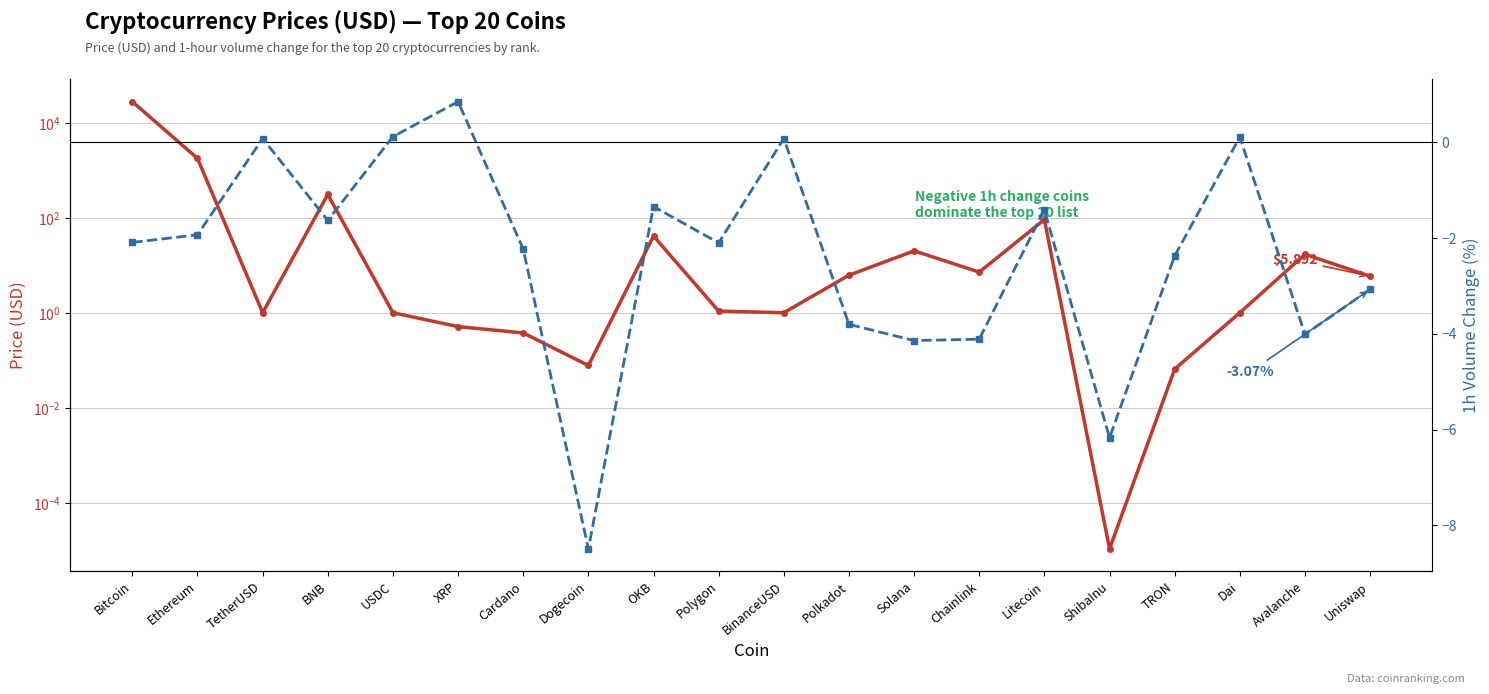

Which series has the largest total across all categories?

Price (USD)